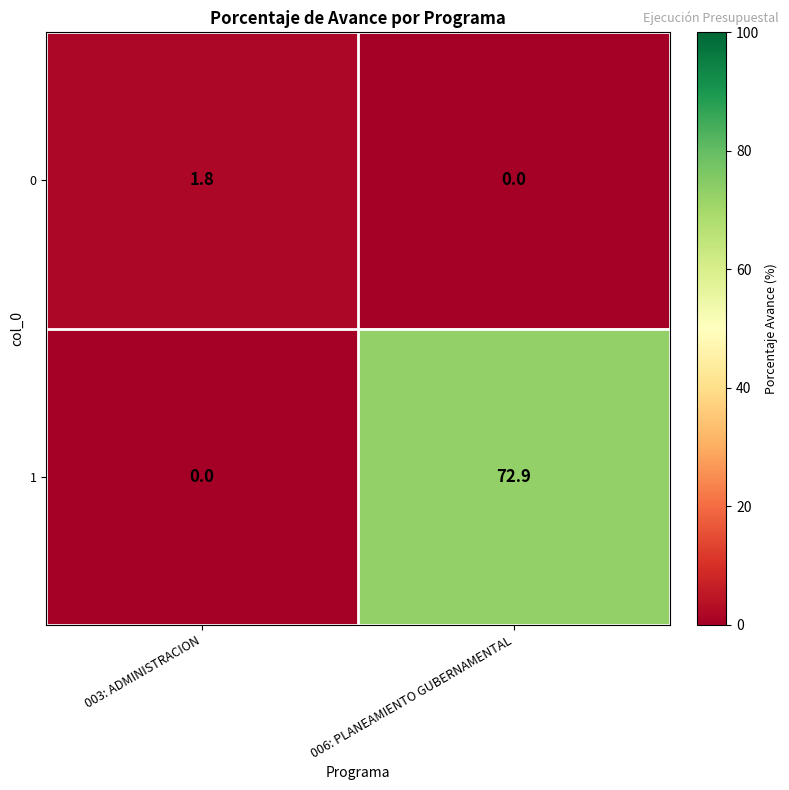

List the series in order of their peak value, lowest first.

0, 1